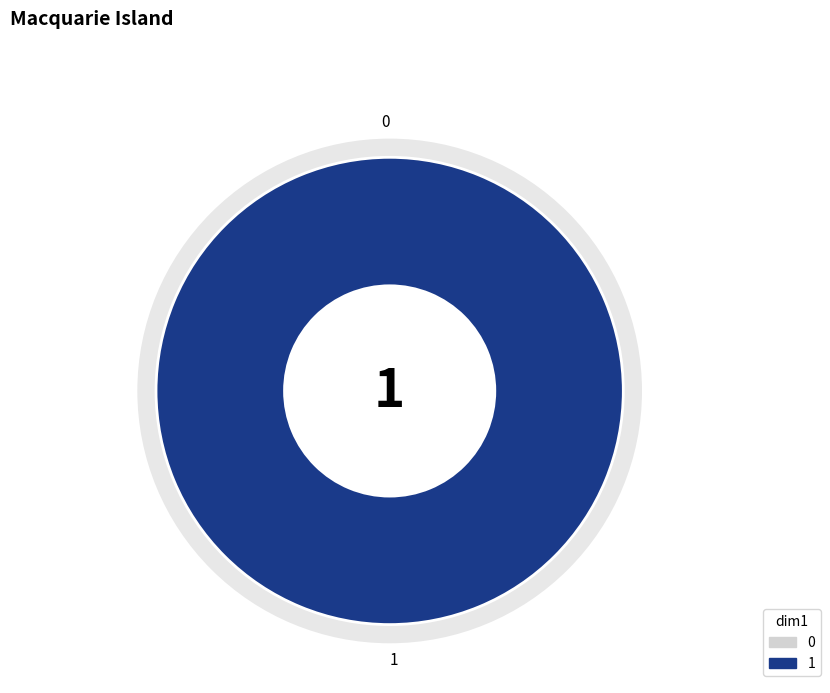

To the nearest percent, what is the difference between the largest and smallest slice percentages?

100%